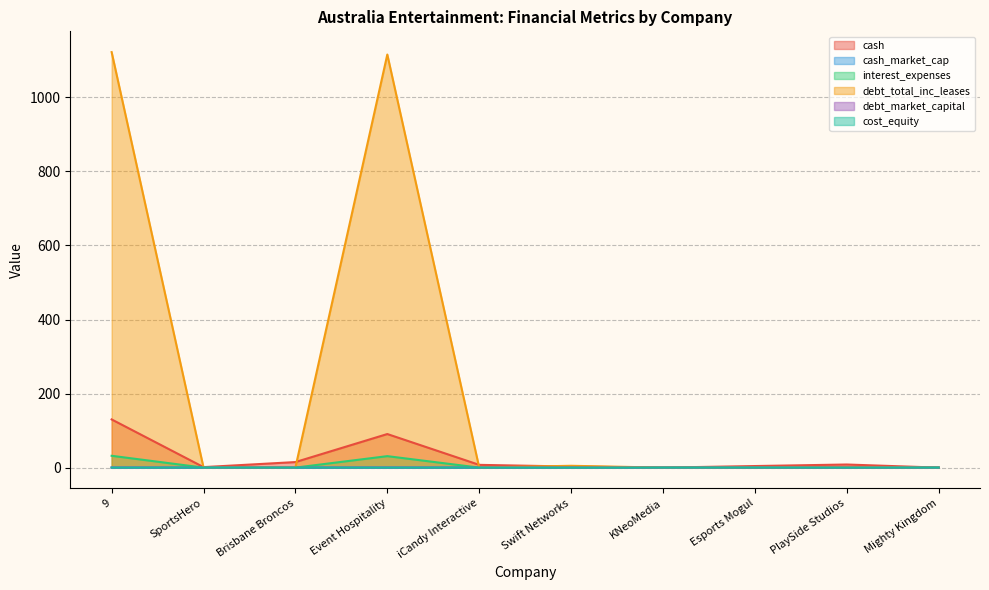

Reading right to left, transcribe all the data shown in this chart.

cash: Mighty Kingdom=0.0	PlaySide Studios=8.4	Esports Mogul=4.3	KNeoMedia=0.0	Swift Networks=2.9	iCandy Interactive=7.5	Event Hospitality=90.7	Brisbane Broncos=15.0	SportsHero=1.4	9=130.2
cash_market_cap: Mighty Kingdom=0.0	PlaySide Studios=0.0	Esports Mogul=0.3	KNeoMedia=0.0	Swift Networks=0.4	iCandy Interactive=0.1	Event Hospitality=0.1	Brisbane Broncos=0.3	SportsHero=0.1	9=0.1
interest_expenses: Mighty Kingdom=0.1	PlaySide Studios=0.0	Esports Mogul=0.0	KNeoMedia=0.0	Swift Networks=0.8	iCandy Interactive=0.0	Event Hospitality=31.0	Brisbane Broncos=0.0	SportsHero=0.0	9=32.0
debt_total_inc_leases: Mighty Kingdom=0.0	PlaySide Studios=1.1	Esports Mogul=0.0	KNeoMedia=0.0	Swift Networks=5.0	iCandy Interactive=0.3	Event Hospitality=1115.6	Brisbane Broncos=0.2	SportsHero=0.0	9=1122.2
debt_market_capital: Mighty Kingdom=0.0	PlaySide Studios=0.0	Esports Mogul=0.0	KNeoMedia=0.0	Swift Networks=0.4	iCandy Interactive=0.0	Event Hospitality=0.4	Brisbane Broncos=0.0	SportsHero=0.0	9=0.3
cost_equity: Mighty Kingdom=0.1	PlaySide Studios=0.1	Esports Mogul=0.1	KNeoMedia=0.1	Swift Networks=0.1	iCandy Interactive=0.1	Event Hospitality=0.1	Brisbane Broncos=0.1	SportsHero=0.1	9=0.1